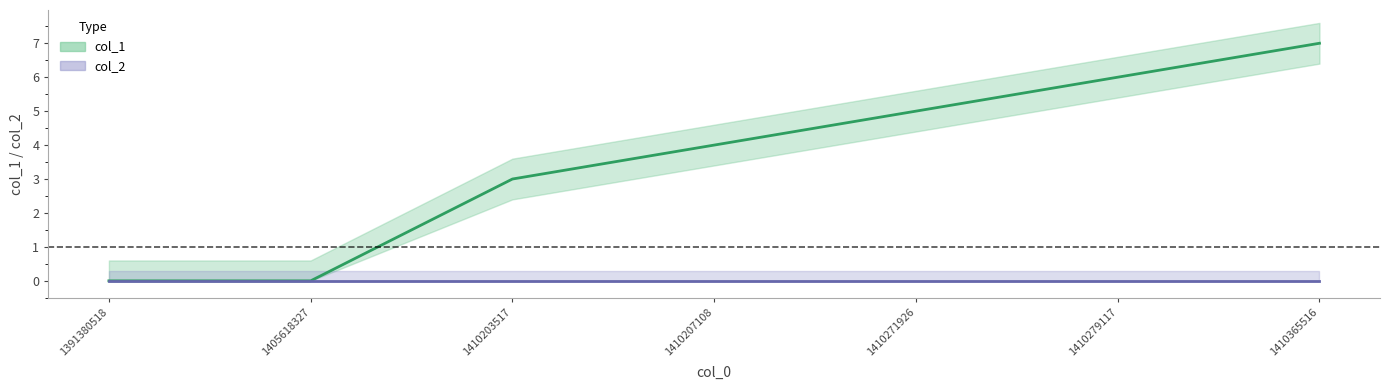

Where does the data first go above 4?

1410271926